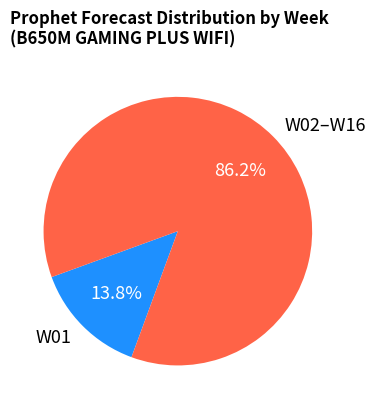

Rank the categories by value from highest to lowest.

W02–W16, W01